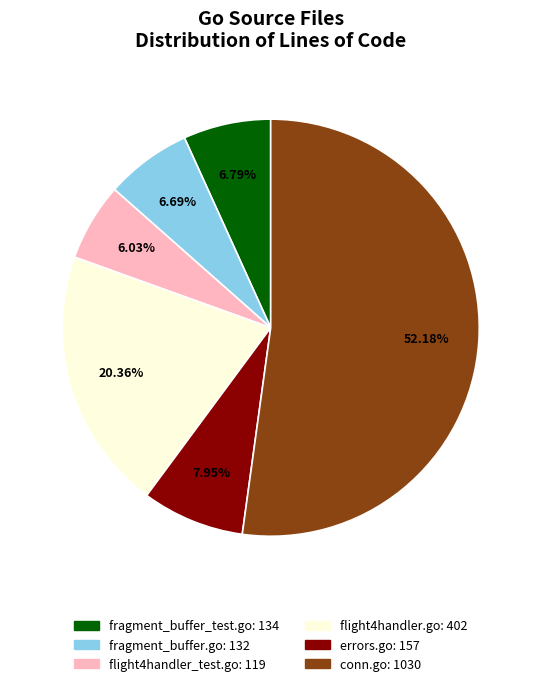

Which slice is the smallest?

flight4handler_test.go